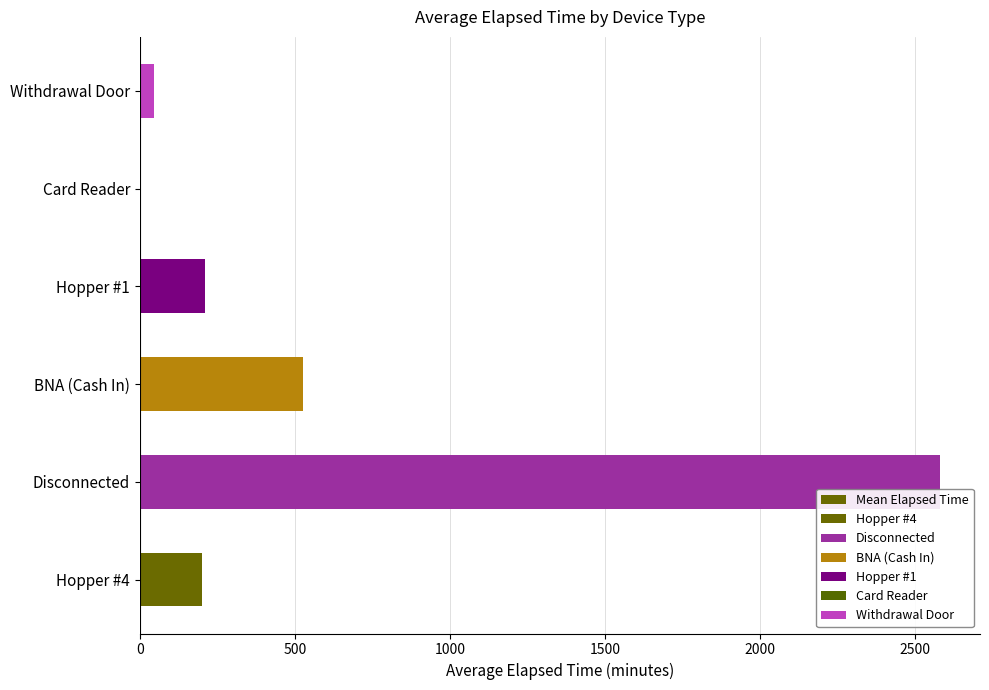

Does the chart contain any negative values?

No